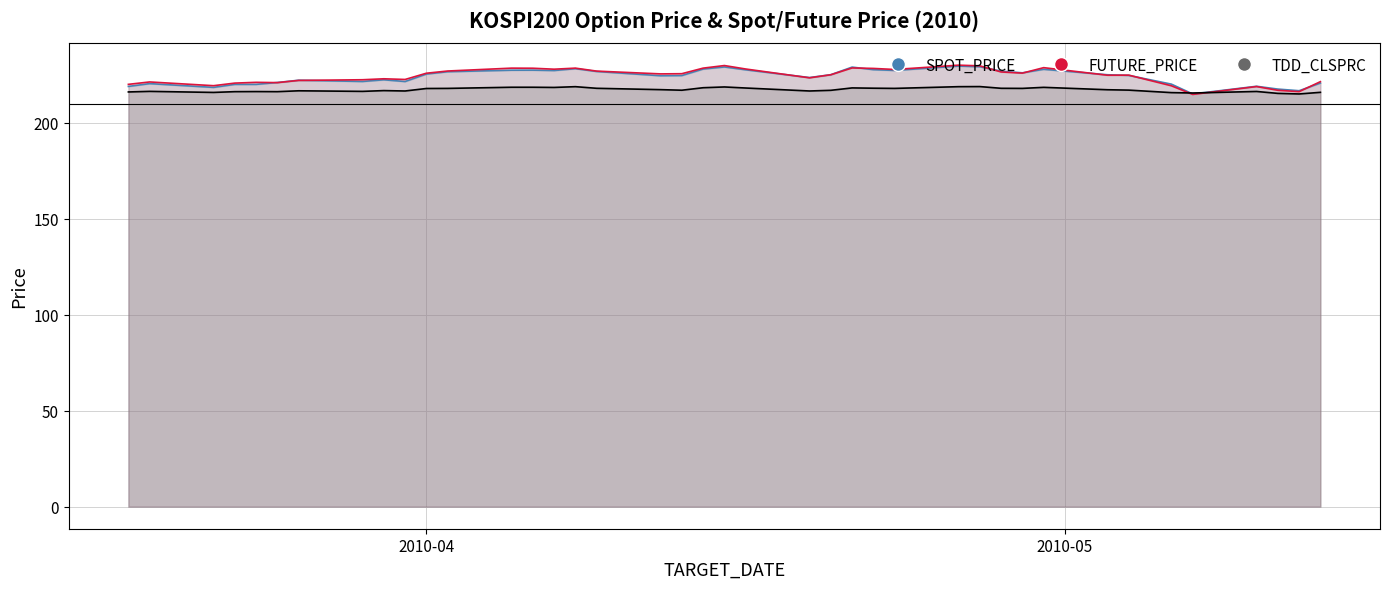

Where does the TDD_CLSPRC series first go above 217?

2010-04